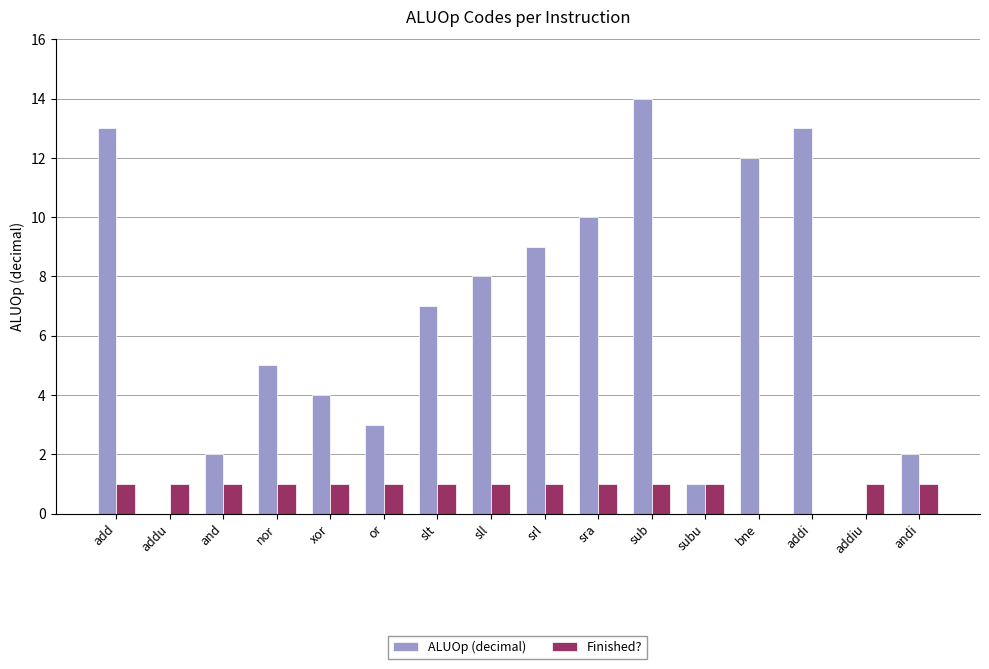

What is the sum of the ALUOp (decimal) values at or and bne?

15